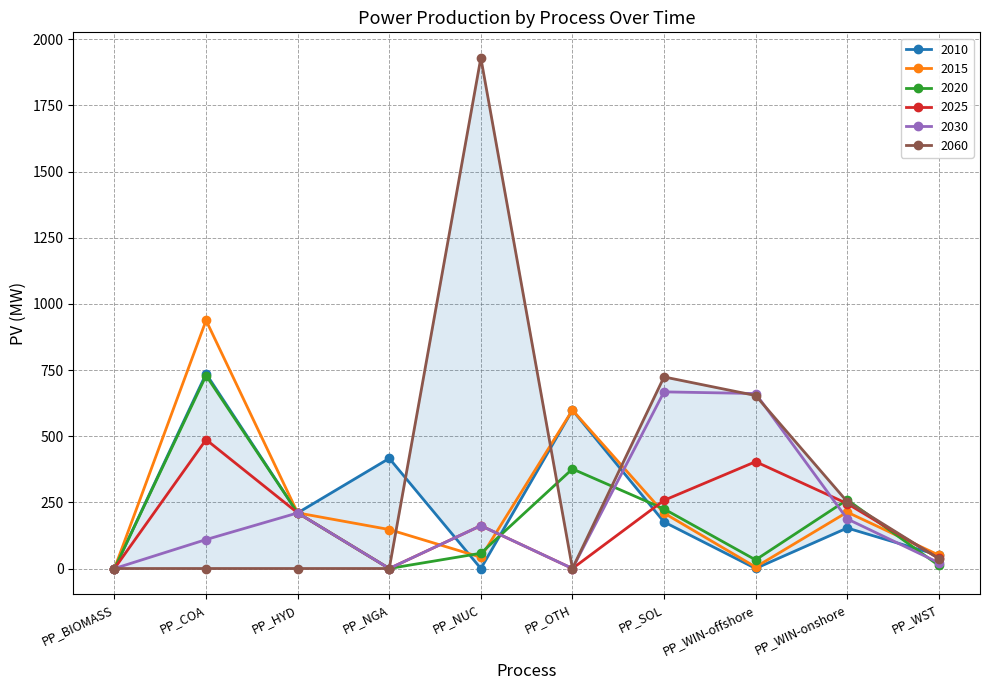

At how many categories does at least one series exceed 274?

6